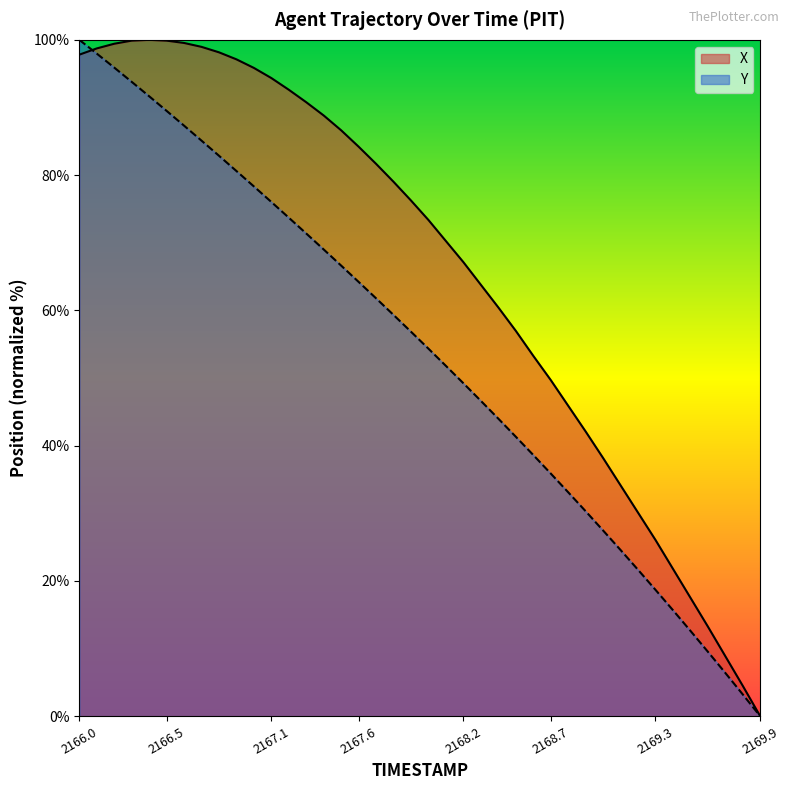

How many times do X and Y cross each other?

1